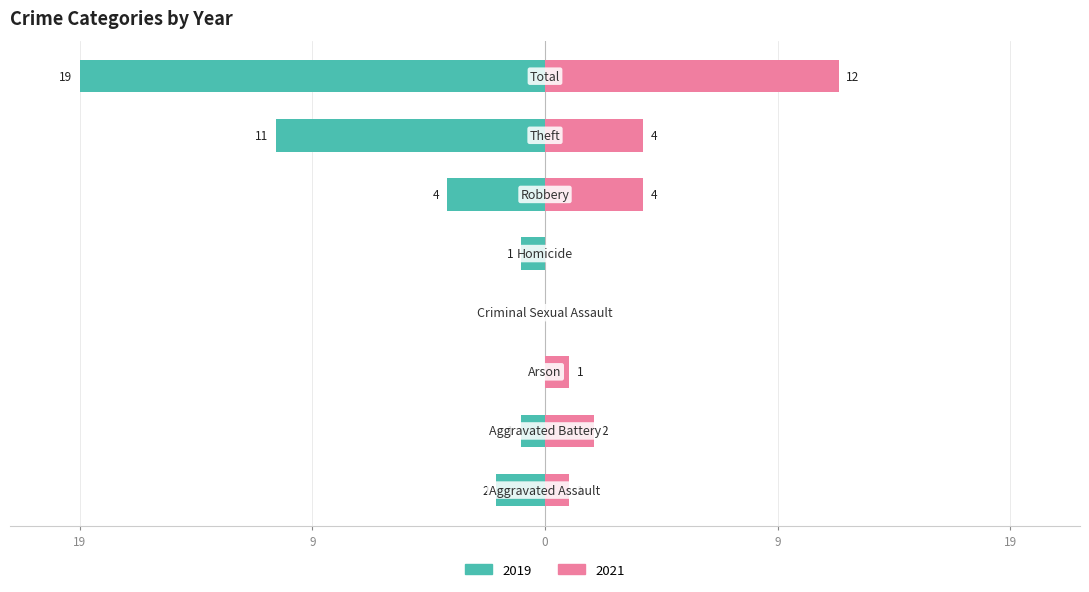

At which label does 2021 reach its minimum?

Criminal Sexual Assault